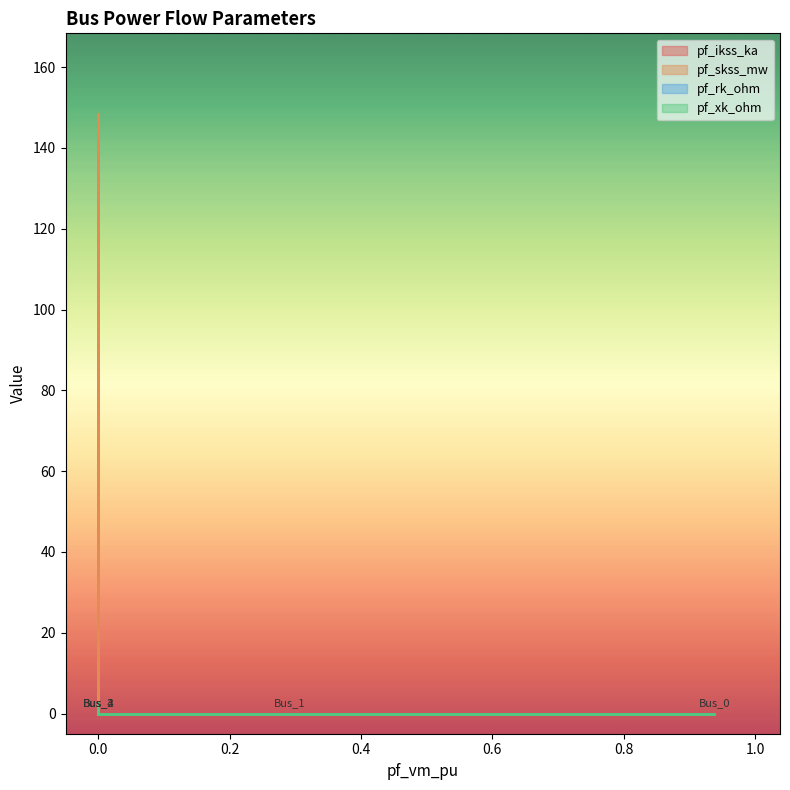

Count the pf_rk_ohm values in the range 0 to 1.

5